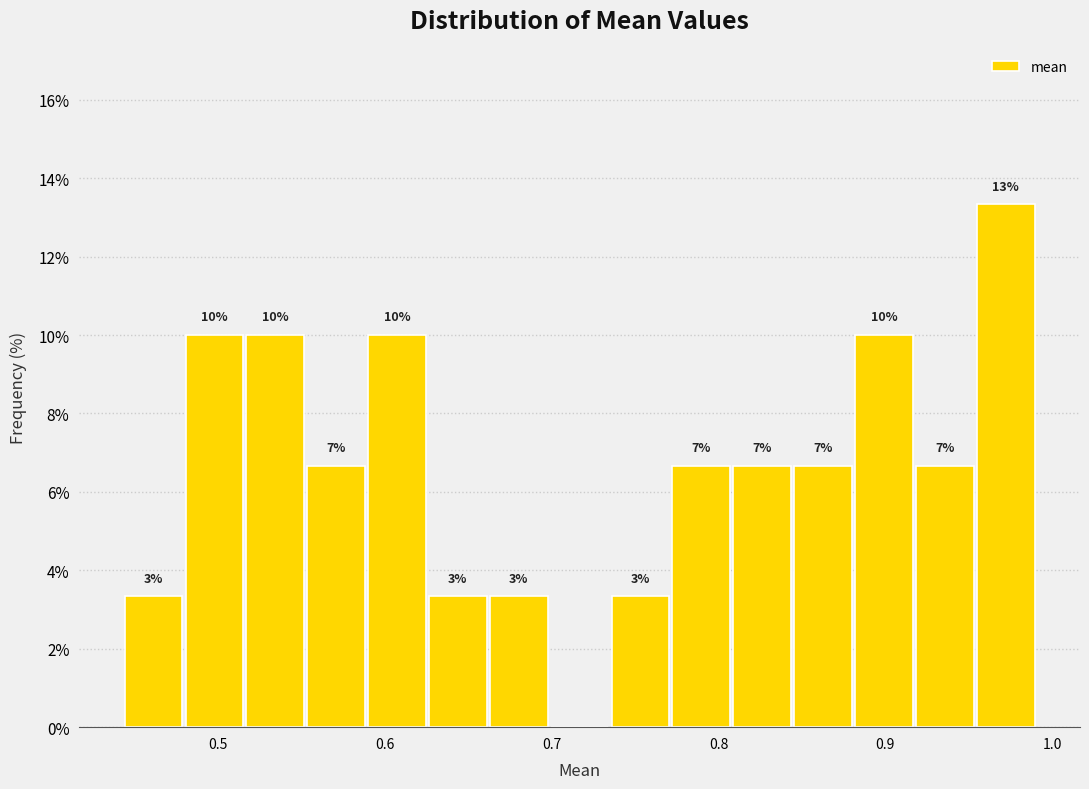

Read against the x-axis, roughly where is the centre of the tallest bar?

0.97